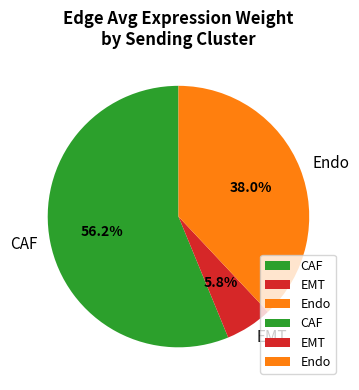

What is the total percentage of Endo and CAF?

94.2%